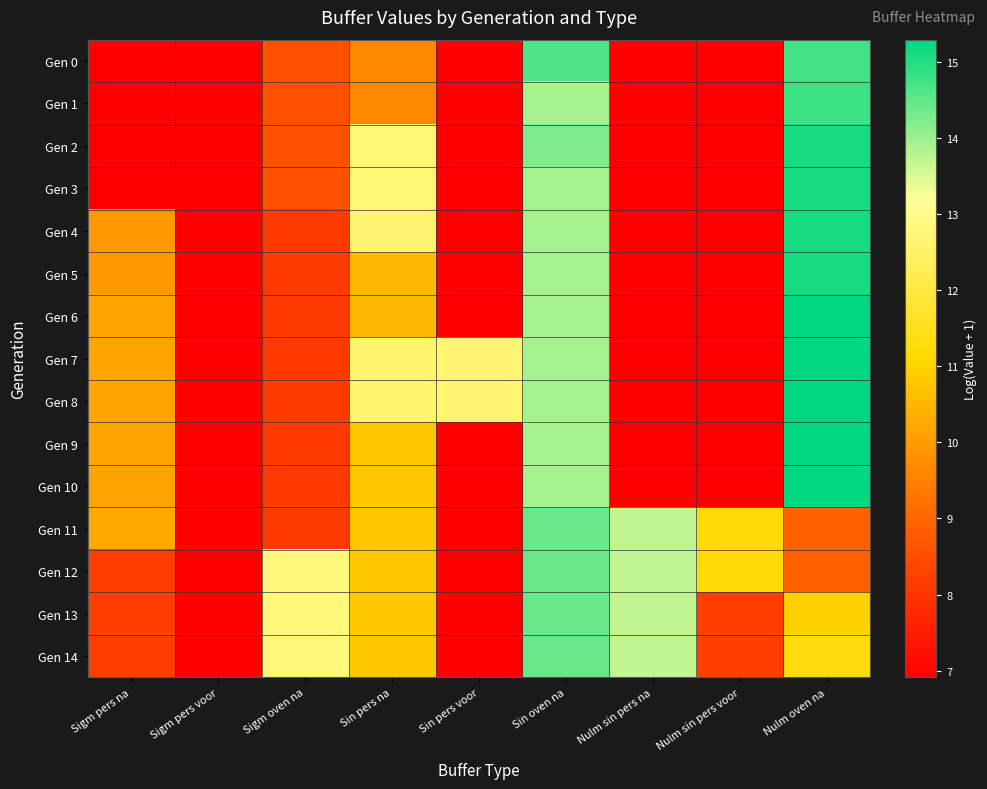

Rank the series at Sin pers voor from highest to lowest value.

Gen 7, Gen 8, Gen 0, Gen 1, Gen 2, Gen 3, Gen 4, Gen 5, Gen 6, Gen 9, Gen 10, Gen 11, Gen 12, Gen 13, Gen 14